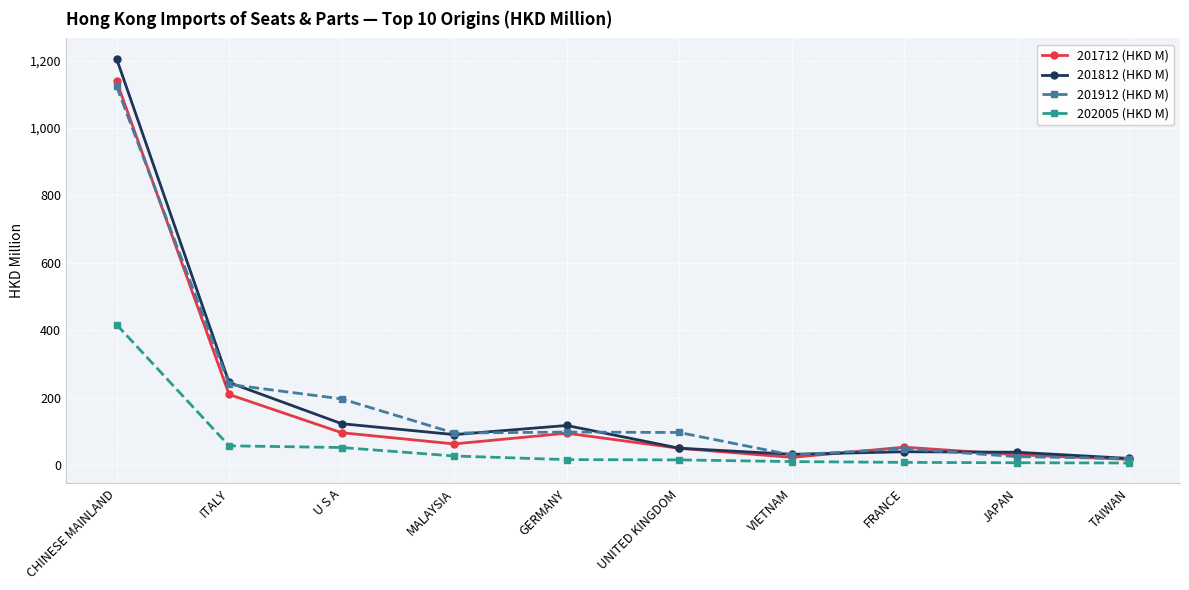

Where is the first local minimum for 201812 (HKD M)?

MALAYSIA